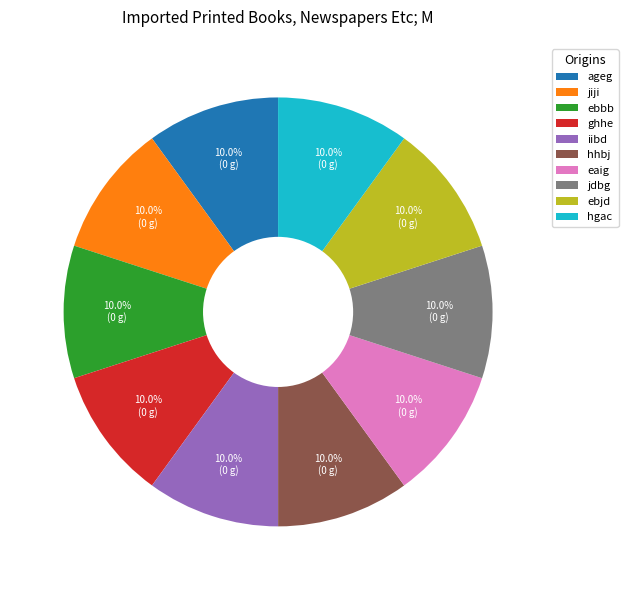

How many slices are in this pie chart?

10